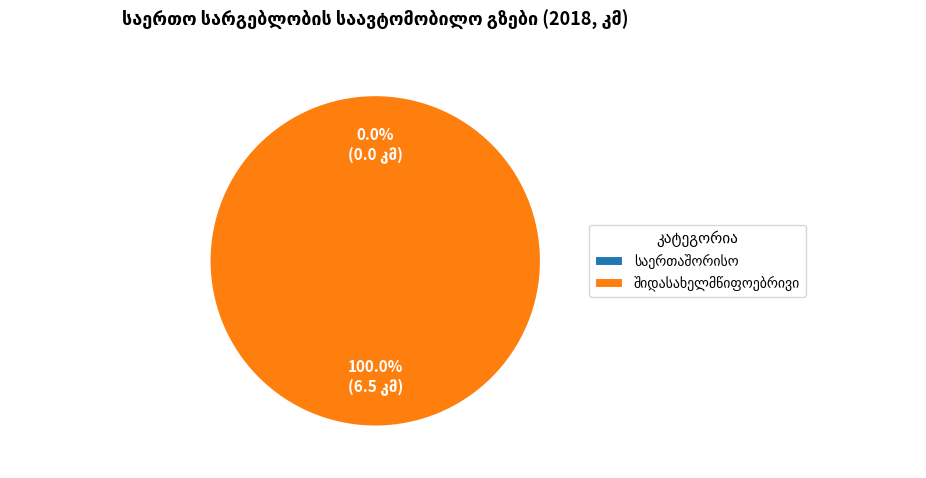

Is there any slice that represents more than half of the pie?

Yes